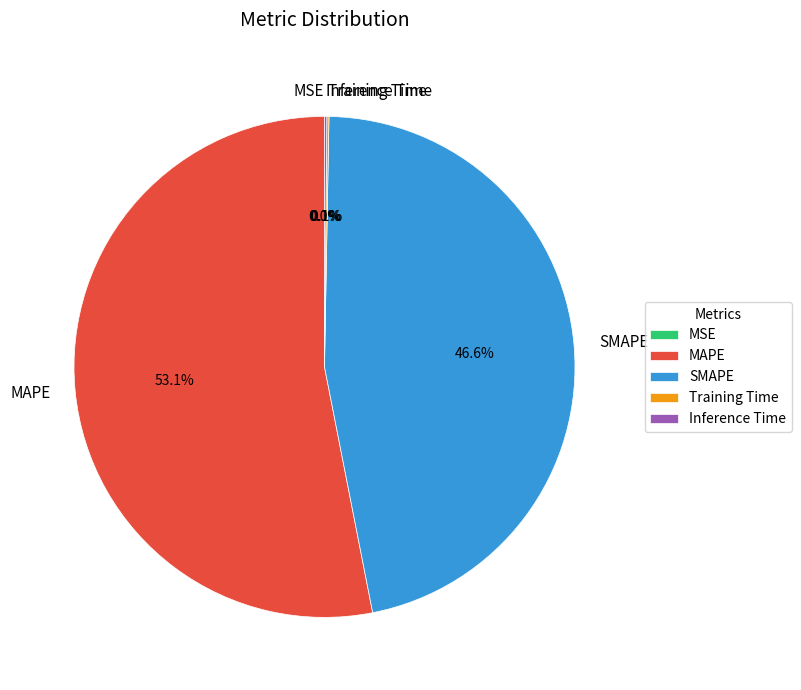

Which slice represents more than half of the pie?

MAPE